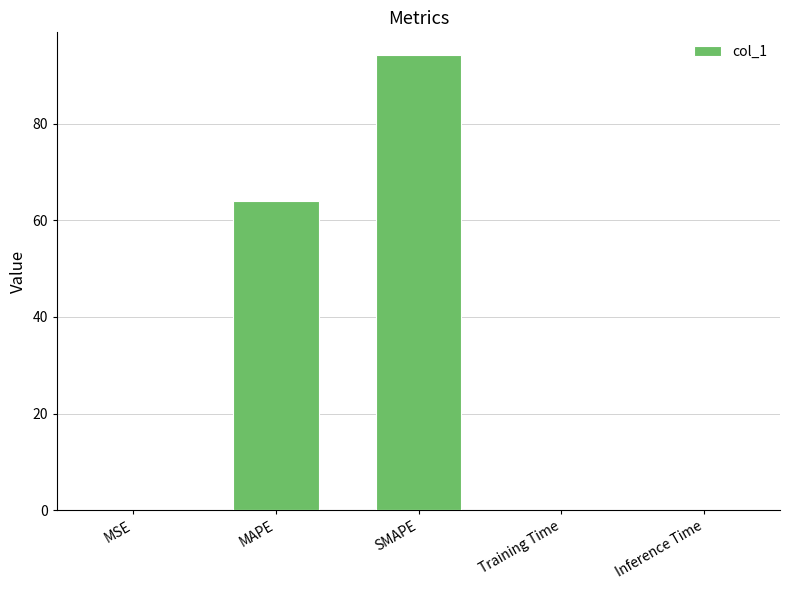

The chart shows a value of 0.0 at Inference Time. True or false?

True